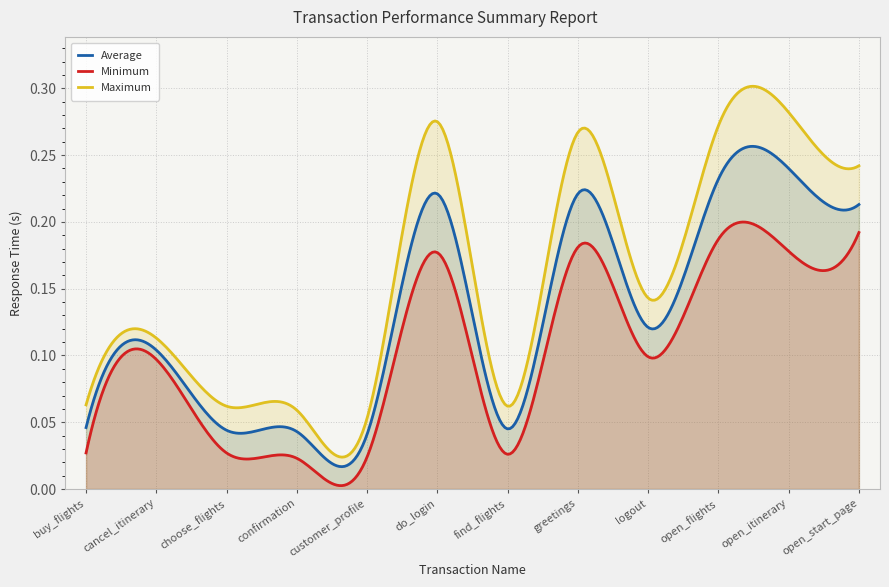

Which series has the widest spread of values?

Maximum